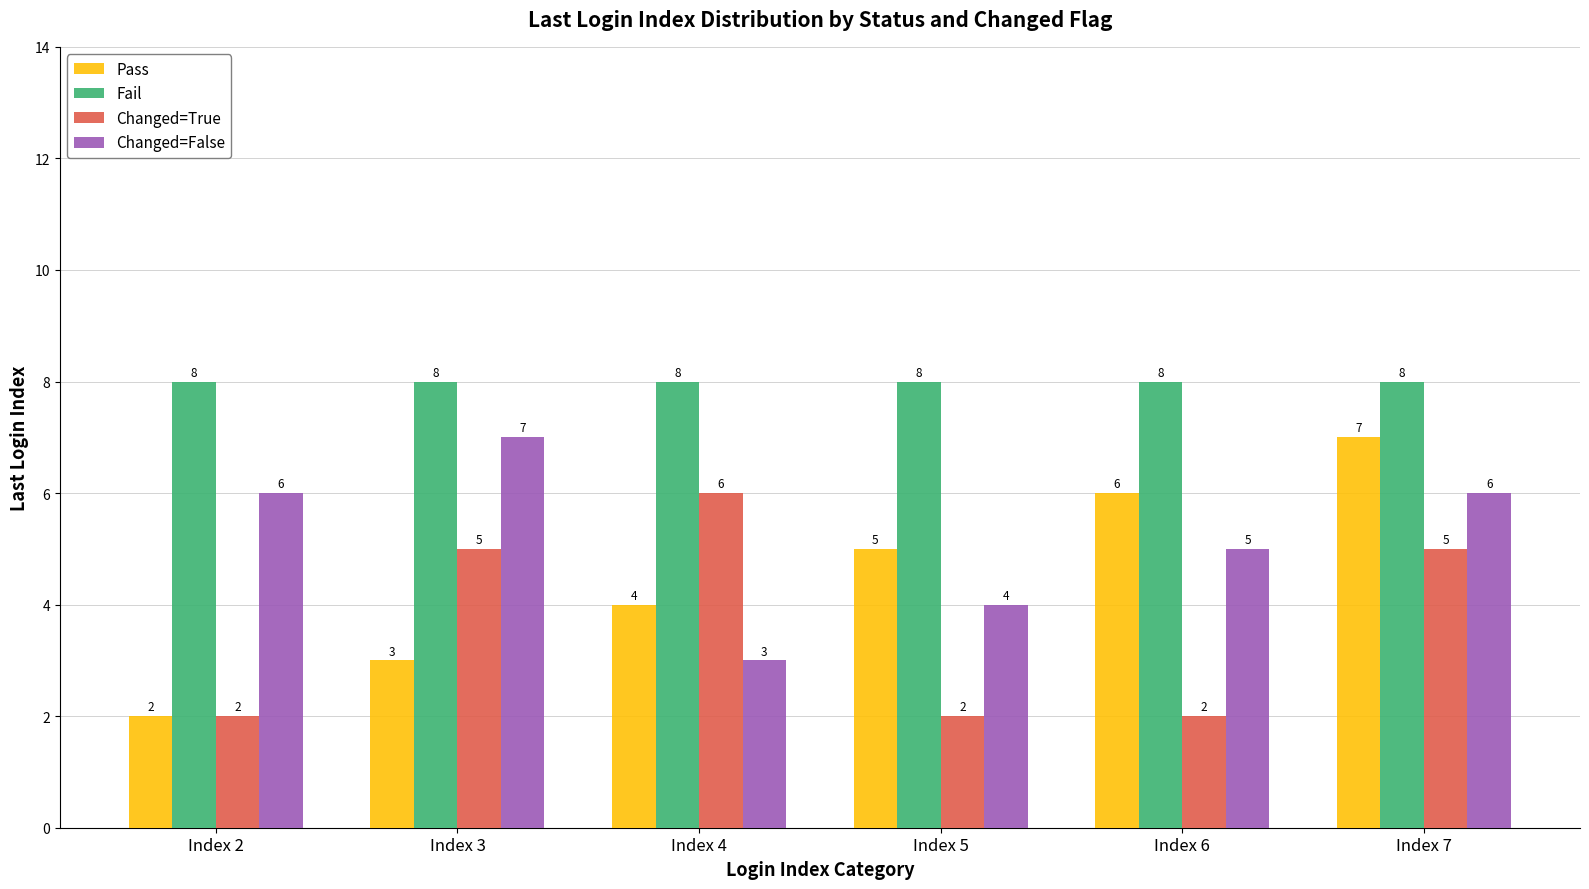

What is the value of the Changed=True bar at the 5th from the left?

2